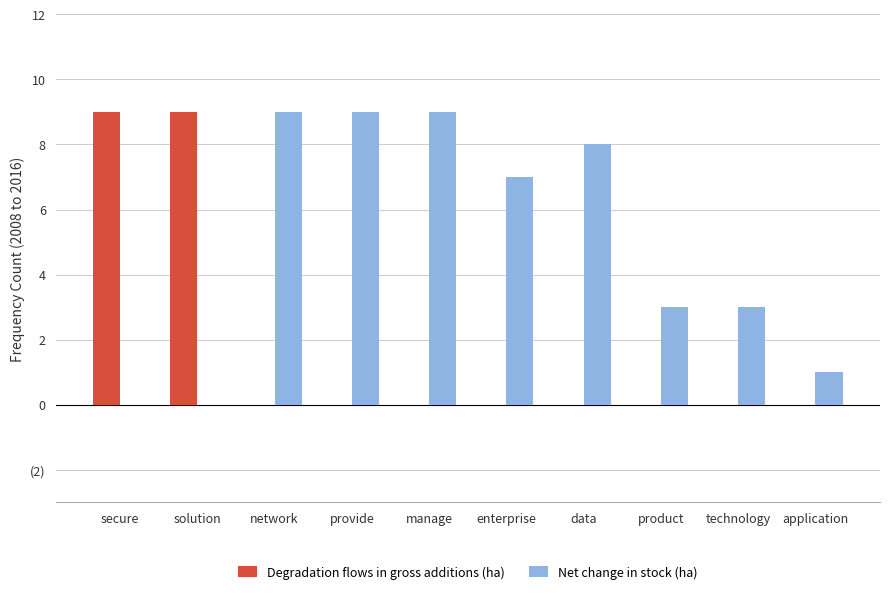

What is the average value of the Net change in stock (ha) series?

5